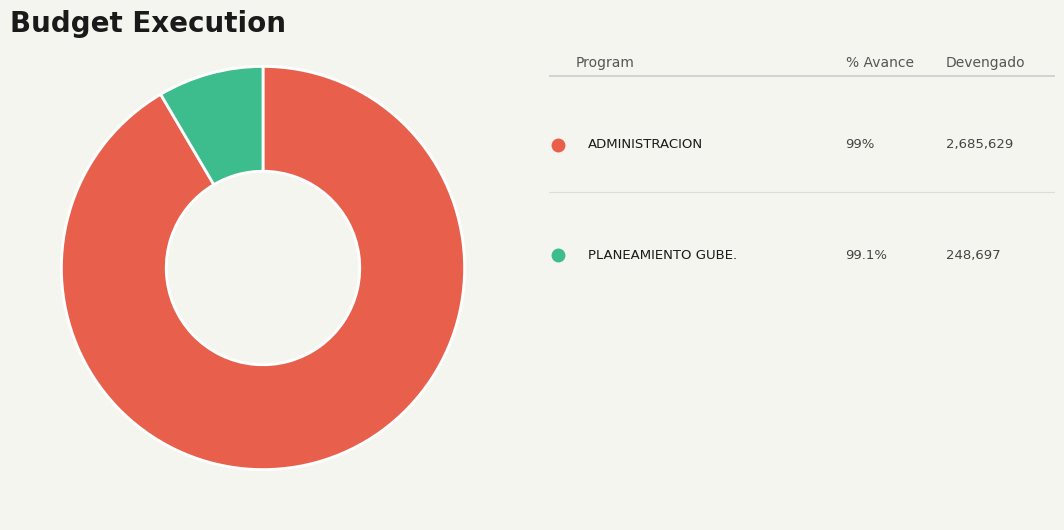

Does any single category account for the majority?

Yes